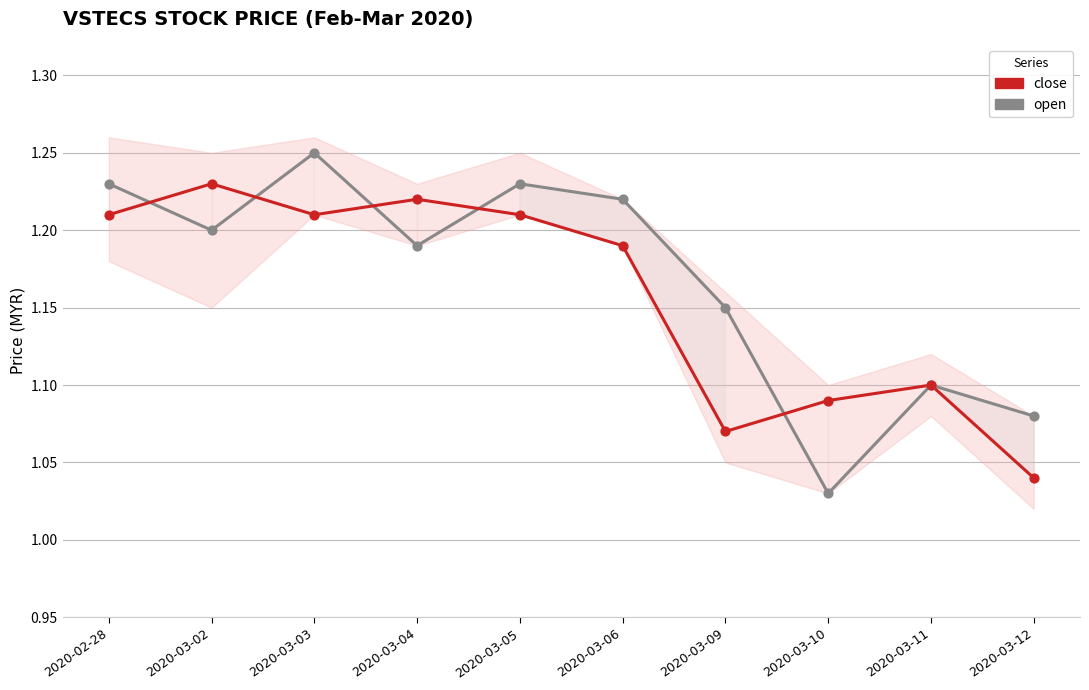

At which category is the sum across all series the highest?

2020-03-03